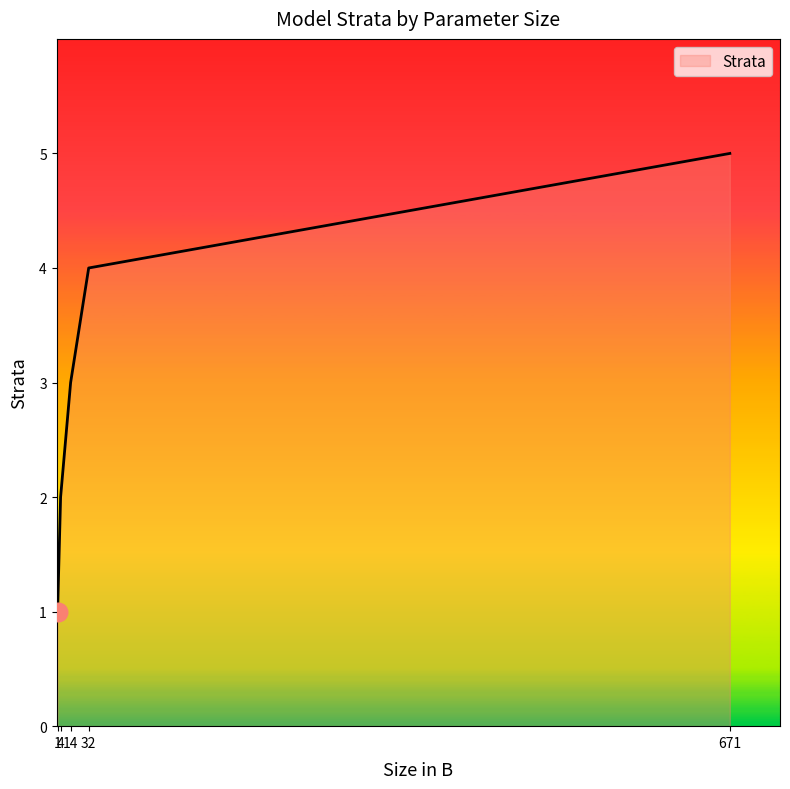

What is the change in value from 1 to 4?

+1